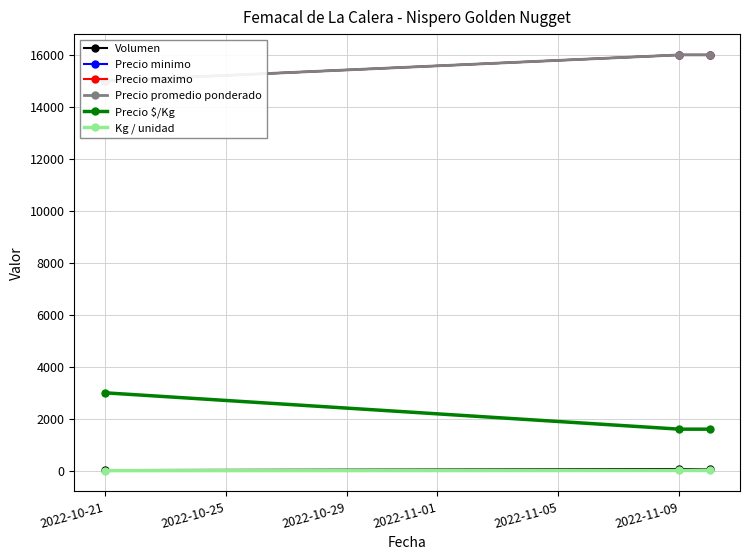

What is the minimum value shown in the chart?

5